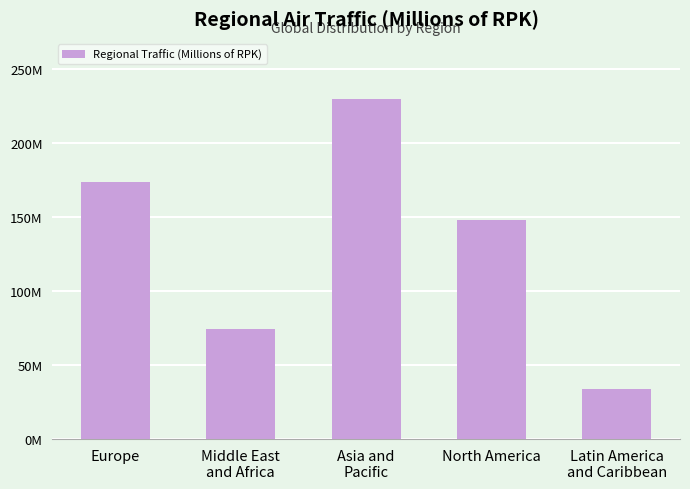

What is the ratio of the value at Europe to the value at Asia and
Pacific?

0.8